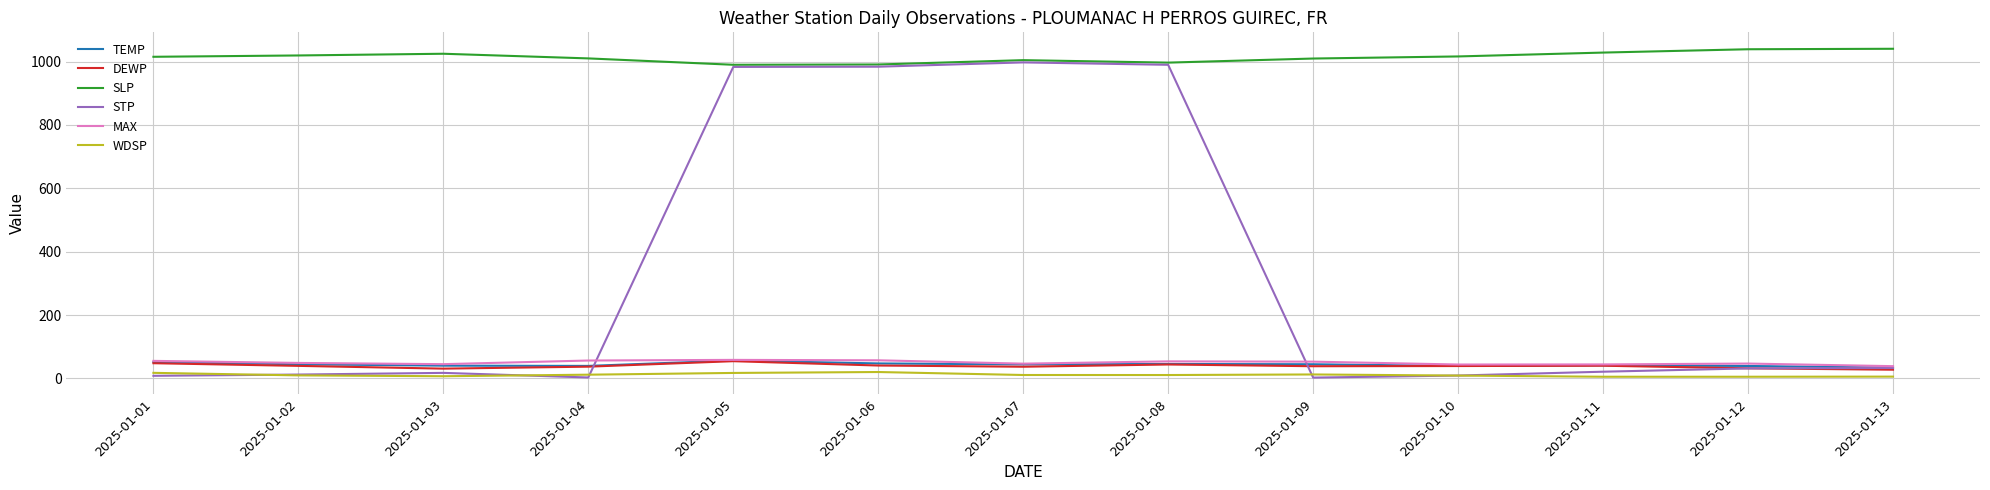

Is this an area chart (filled region under the line)?

No